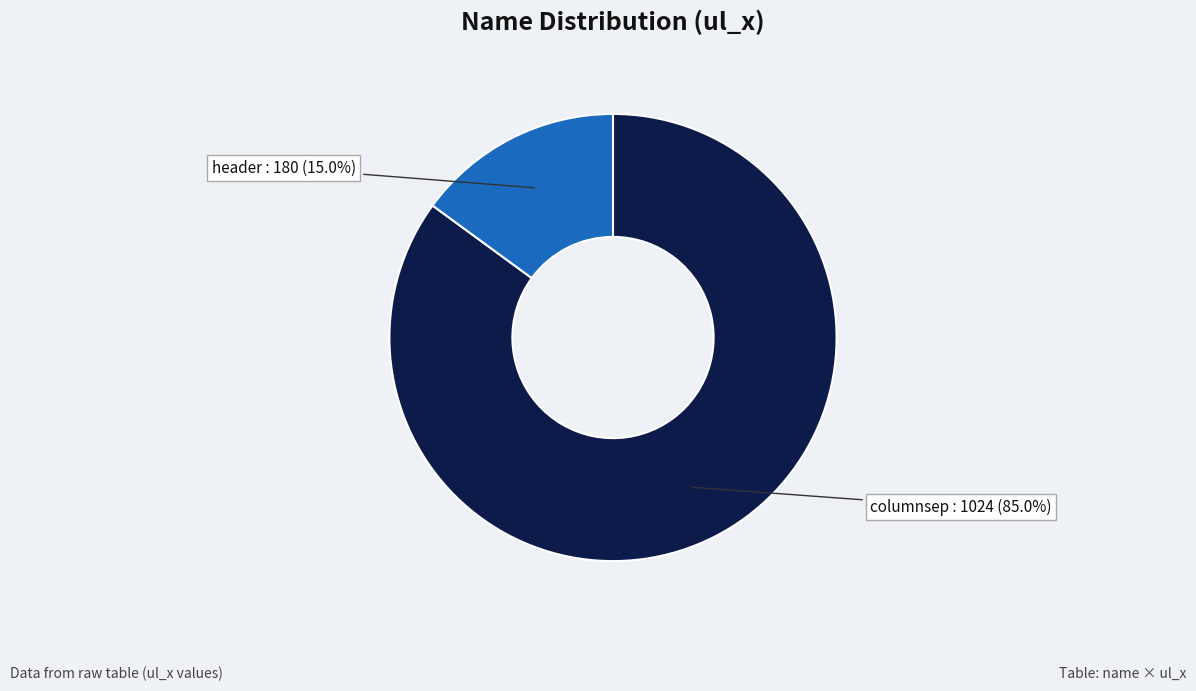

Which has a higher value, columnsep or header?

columnsep